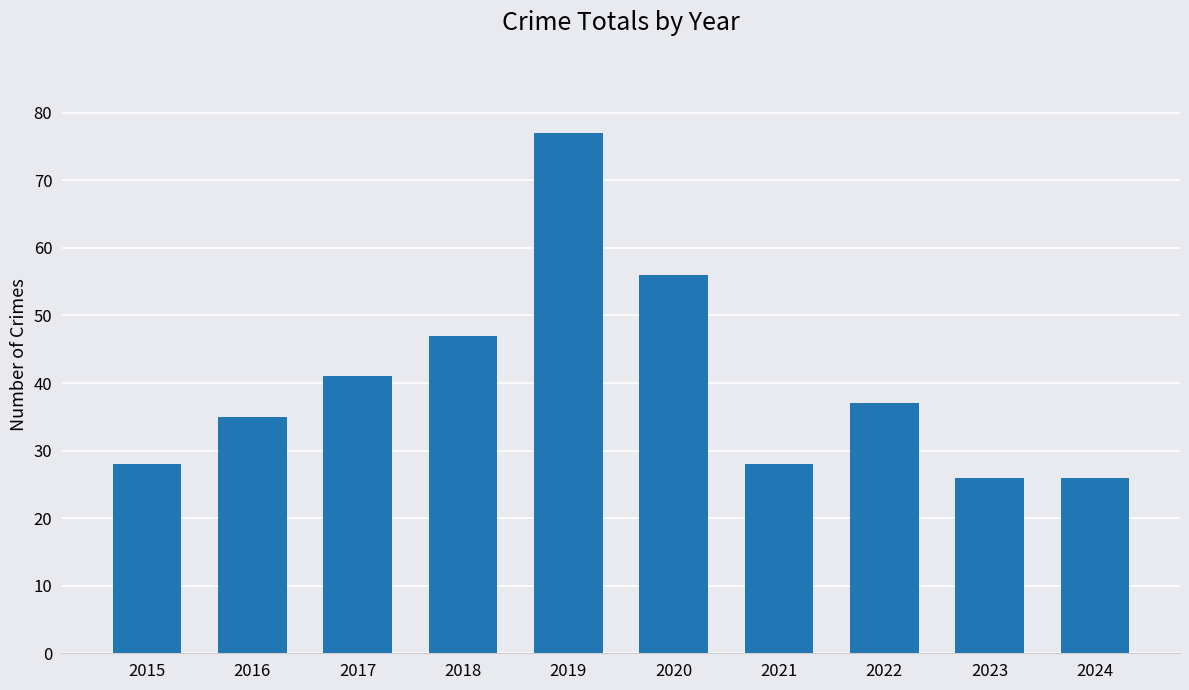

Is it true that the value at 2022 is 51?

False